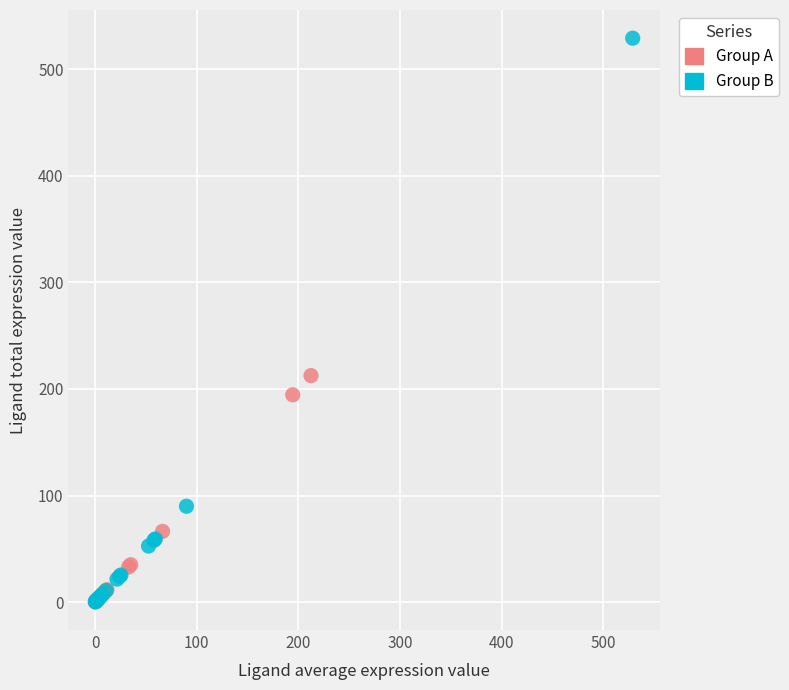

Which series has the widest spread of Y values?

Group B